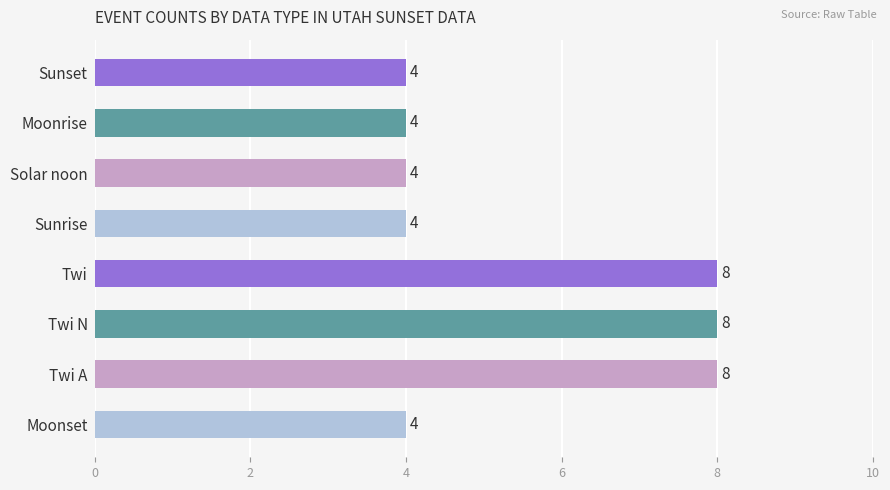

Which has a higher value, Moonrise or Twi A?

Twi A